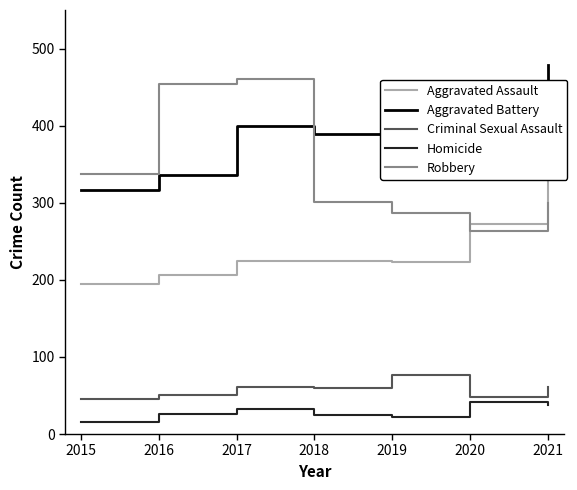

How many values in the Homicide series are below 26?

3